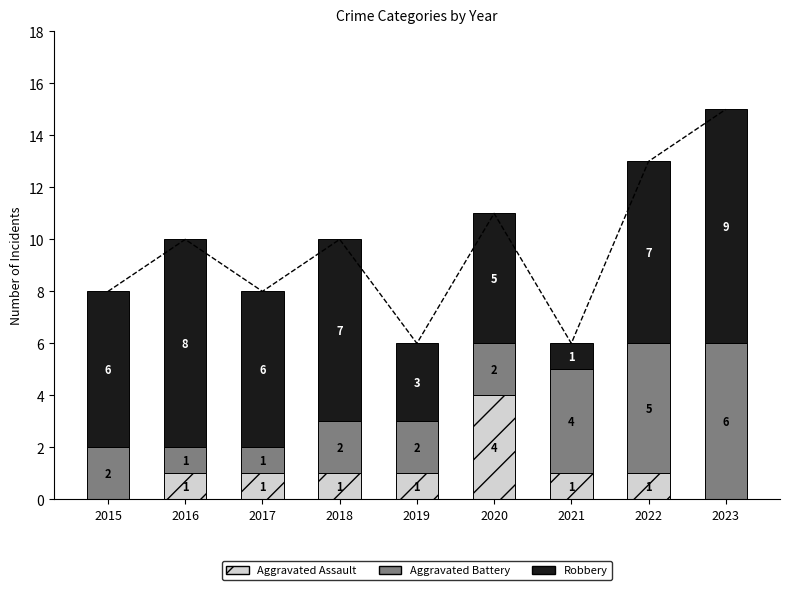

What is the total value across all series at 2015?

8